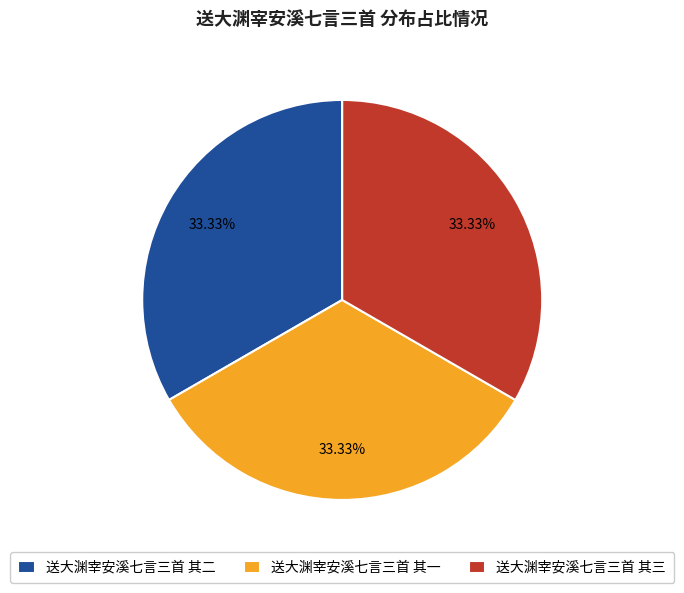

To the nearest percent, what is the combined percentage of 送大渊宰安溪七言三首 其二 and 送大渊宰安溪七言三首 其三?

67%